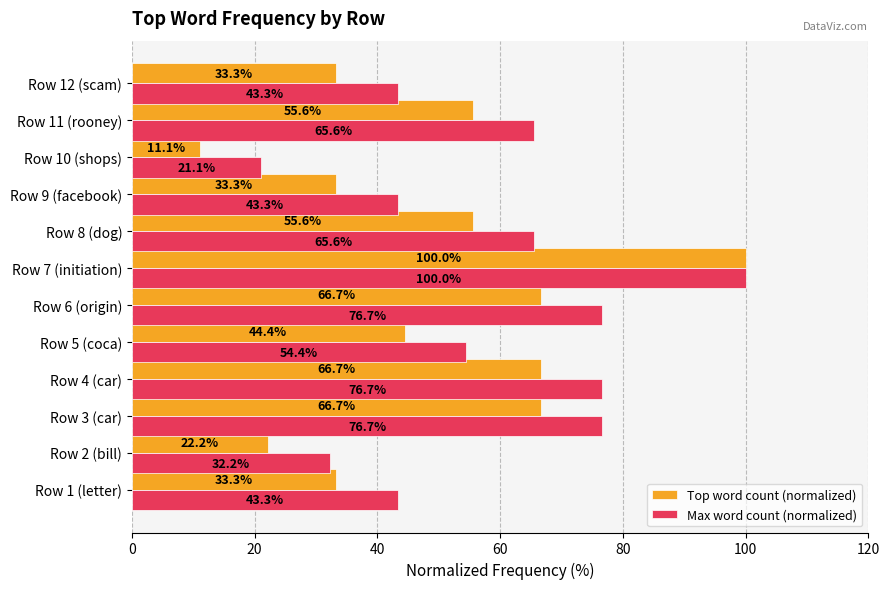

What is the average value of the Top word count (normalized) series?

49.1